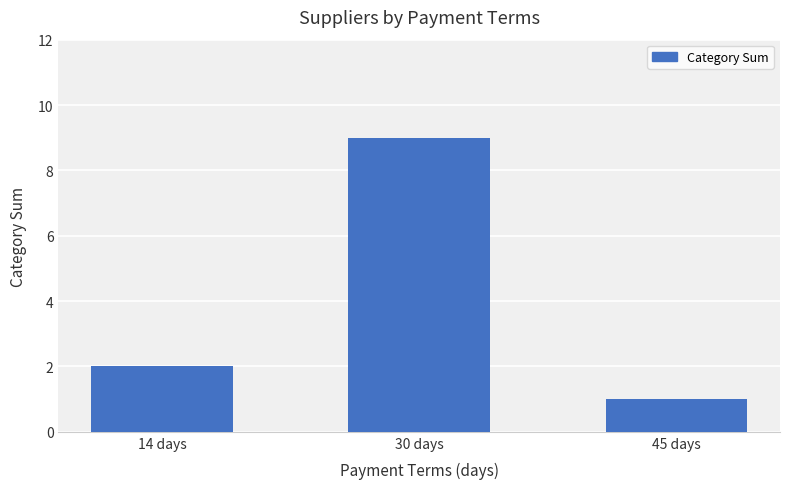

What is the sum of all values?

12